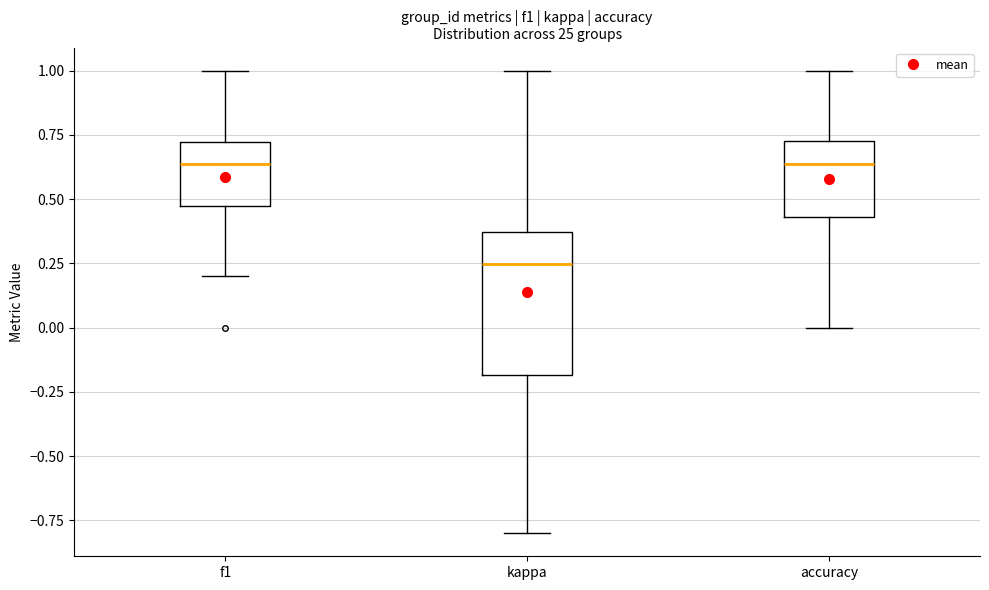

Reading left to right, transcribe this box plot: for each box, give where its median line is, the range the box spans, and where its two whiskers end, as read against the y-axis. The values are not printed on the chart, so give them approximately, as read against the axis.

f1: median 0.65, box 0.45 to 0.70, whiskers 0.20 to 1.00
kappa: median 0.25, box -0.20 to 0.35, whiskers -0.80 to 1.00
accuracy: median 0.65, box 0.45 to 0.75, whiskers 0.00 to 1.00